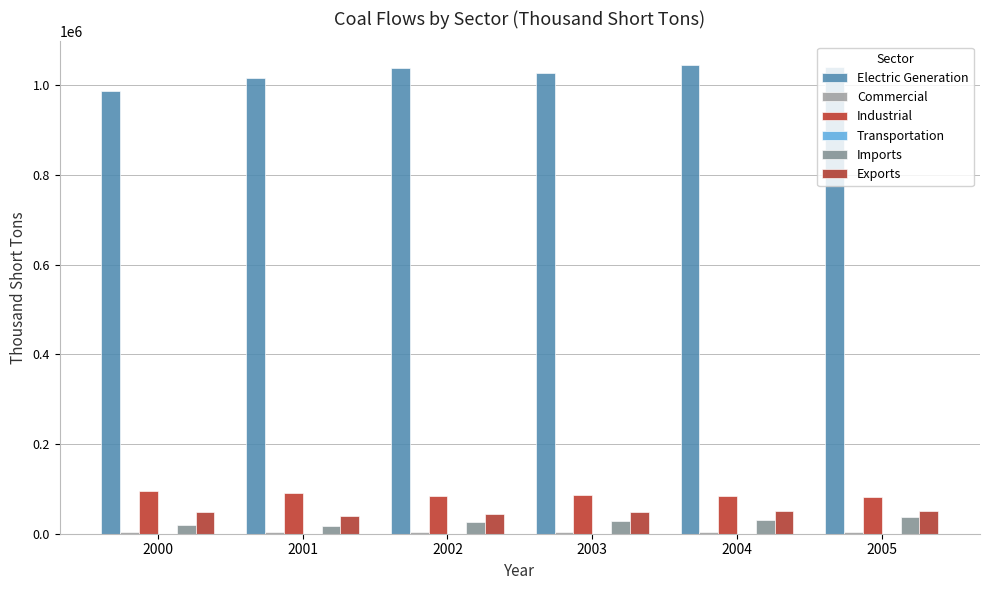

What is the sum of all Electric Generation values?

6151931.0